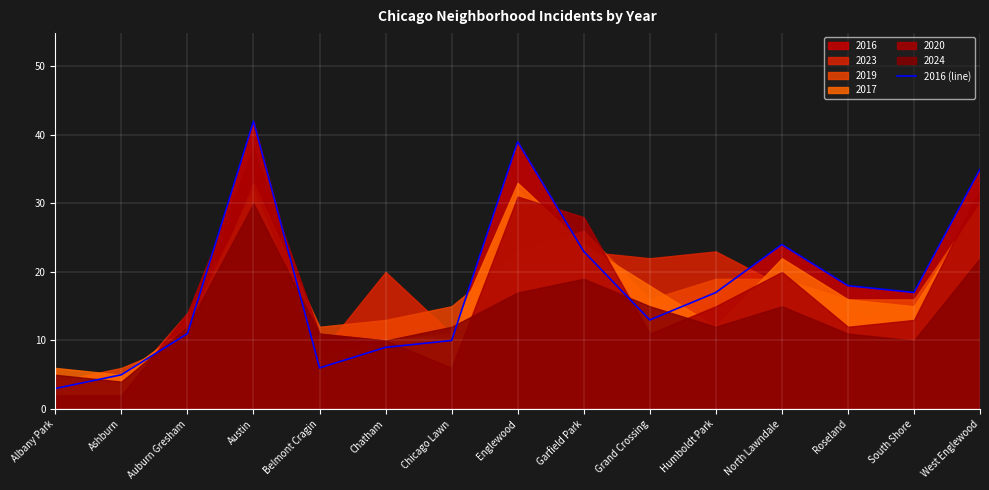

Rank the categories by value from highest to lowest.

Austin, Englewood, West Englewood, North Lawndale, Garfield Park, Roseland, Humboldt Park, South Shore, Grand Crossing, Auburn Gresham, Chicago Lawn, Chatham, Belmont Cragin, Ashburn, Albany Park